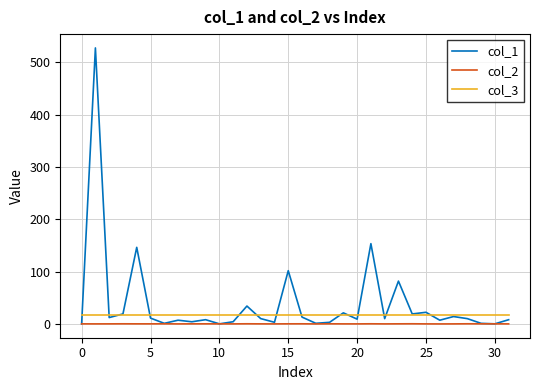

True or false: col_3 and col_2 intersect in this chart.

False